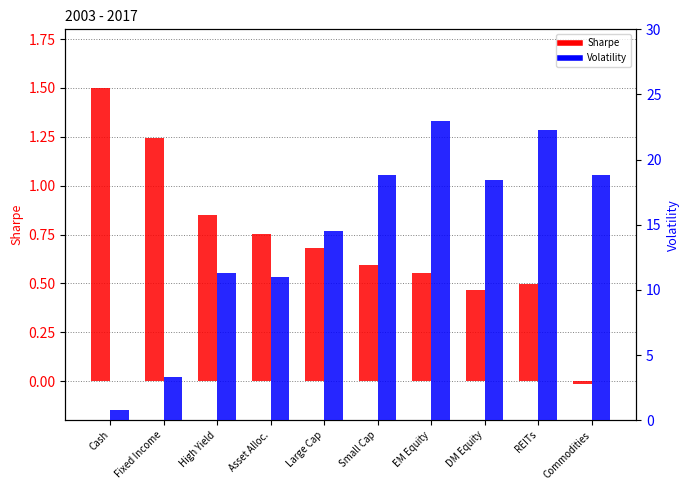

Reading right to left, transcribe all the data shown in this chart.

Sharpe: -0.0	0.5	0.5	0.6	0.6	0.7	0.8	0.8	1.2	1.5
Volatility: 18.8	22.3	18.4	23.0	18.8	14.5	11.0	11.3	3.3	0.8